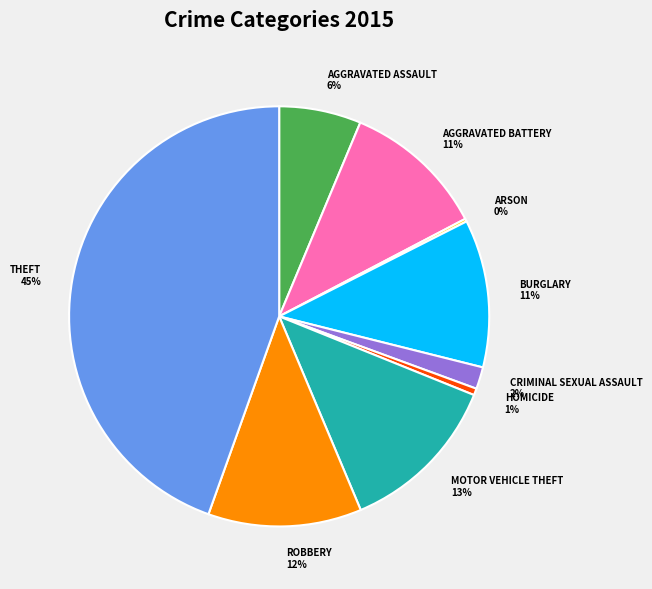

Is there a majority slice in this chart?

No